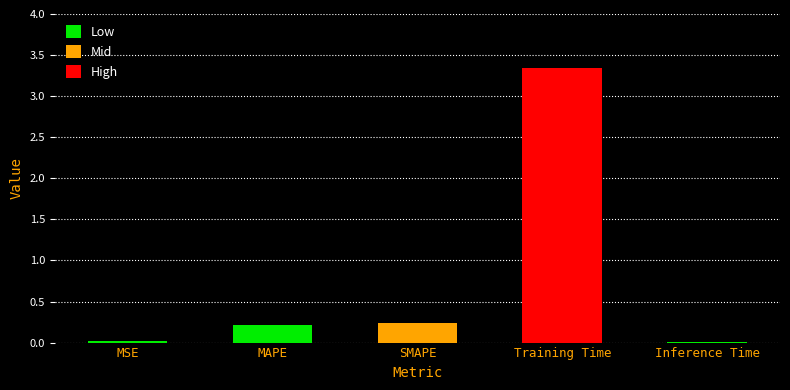

Between Inference Time and SMAPE, which is larger?

SMAPE